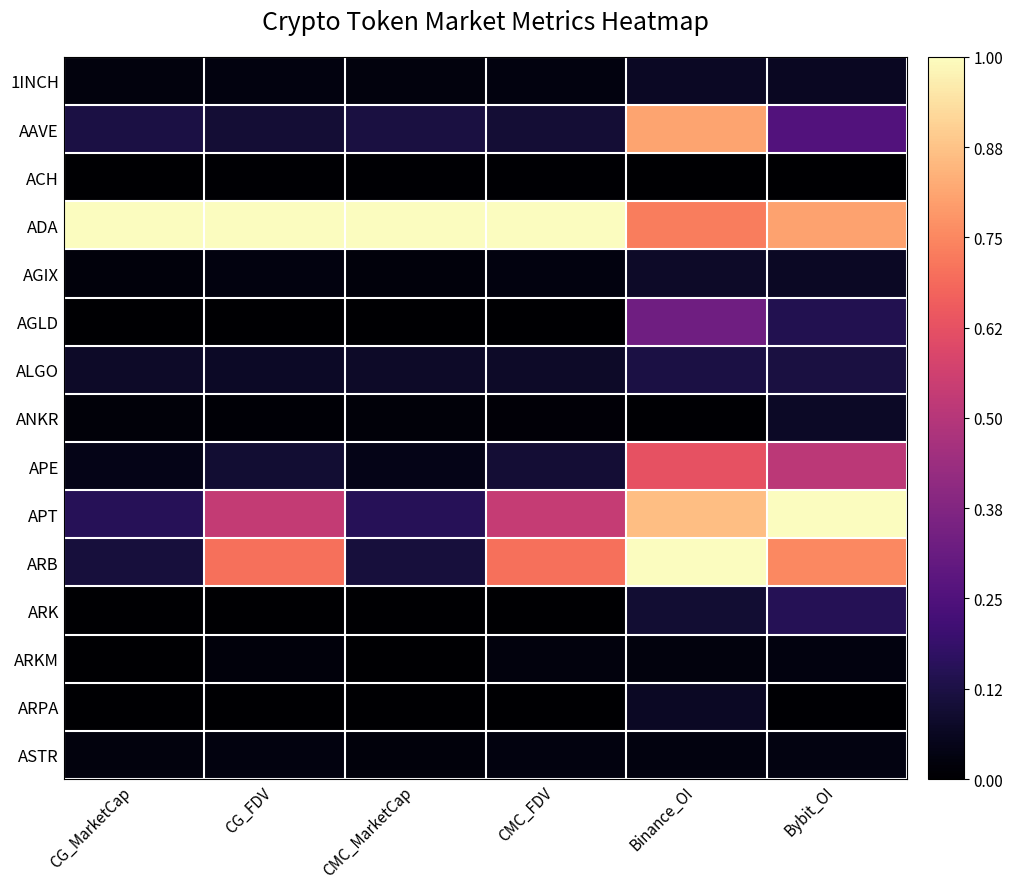

Reading right to left, transcribe all the data shown in this chart.

1INCH: Bybit_OI=0.1	Binance_OI=0.1	CMC_FDV=0.0	CMC_MarketCap=0.0	CG_FDV=0.0	CG_MarketCap=0.0
AAVE: Bybit_OI=0.3	Binance_OI=0.8	CMC_FDV=0.1	CMC_MarketCap=0.1	CG_FDV=0.1	CG_MarketCap=0.1
ACH: Bybit_OI=0.0	Binance_OI=0.0	CMC_FDV=0.0	CMC_MarketCap=0.0	CG_FDV=0.0	CG_MarketCap=0.0
ADA: Bybit_OI=0.8	Binance_OI=0.7	CMC_FDV=1.0	CMC_MarketCap=1.0	CG_FDV=1.0	CG_MarketCap=1.0
AGIX: Bybit_OI=0.1	Binance_OI=0.1	CMC_FDV=0.0	CMC_MarketCap=0.0	CG_FDV=0.0	CG_MarketCap=0.0
AGLD: Bybit_OI=0.1	Binance_OI=0.3	CMC_FDV=0.0	CMC_MarketCap=0.0	CG_FDV=0.0	CG_MarketCap=0.0
ALGO: Bybit_OI=0.1	Binance_OI=0.1	CMC_FDV=0.1	CMC_MarketCap=0.1	CG_FDV=0.1	CG_MarketCap=0.1
ANKR: Bybit_OI=0.1	Binance_OI=0.0	CMC_FDV=0.0	CMC_MarketCap=0.0	CG_FDV=0.0	CG_MarketCap=0.0
APE: Bybit_OI=0.5	Binance_OI=0.6	CMC_FDV=0.1	CMC_MarketCap=0.0	CG_FDV=0.1	CG_MarketCap=0.0
APT: Bybit_OI=1.0	Binance_OI=0.9	CMC_FDV=0.5	CMC_MarketCap=0.2	CG_FDV=0.5	CG_MarketCap=0.2
ARB: Bybit_OI=0.8	Binance_OI=1.0	CMC_FDV=0.7	CMC_MarketCap=0.1	CG_FDV=0.7	CG_MarketCap=0.1
ARK: Bybit_OI=0.2	Binance_OI=0.1	CMC_FDV=0.0	CMC_MarketCap=0.0	CG_FDV=0.0	CG_MarketCap=0.0
ARKM: Bybit_OI=0.0	Binance_OI=0.0	CMC_FDV=0.0	CMC_MarketCap=0.0	CG_FDV=0.0	CG_MarketCap=0.0
ARPA: Bybit_OI=0.0	Binance_OI=0.1	CMC_FDV=0.0	CMC_MarketCap=0.0	CG_FDV=0.0	CG_MarketCap=0.0
ASTR: Bybit_OI=0.0	Binance_OI=0.0	CMC_FDV=0.0	CMC_MarketCap=0.0	CG_FDV=0.0	CG_MarketCap=0.0